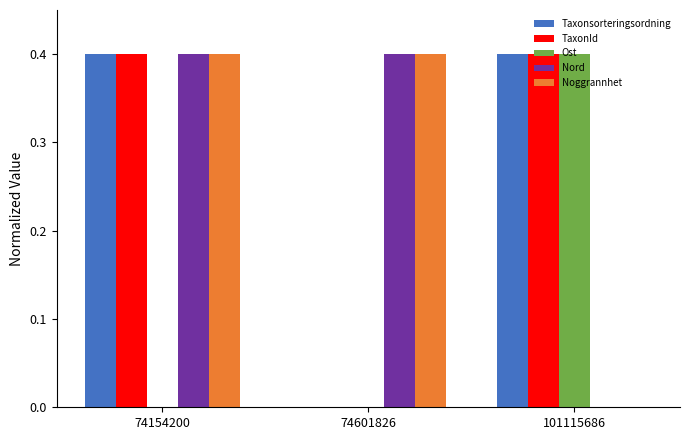

How many series are shown in this chart?

5